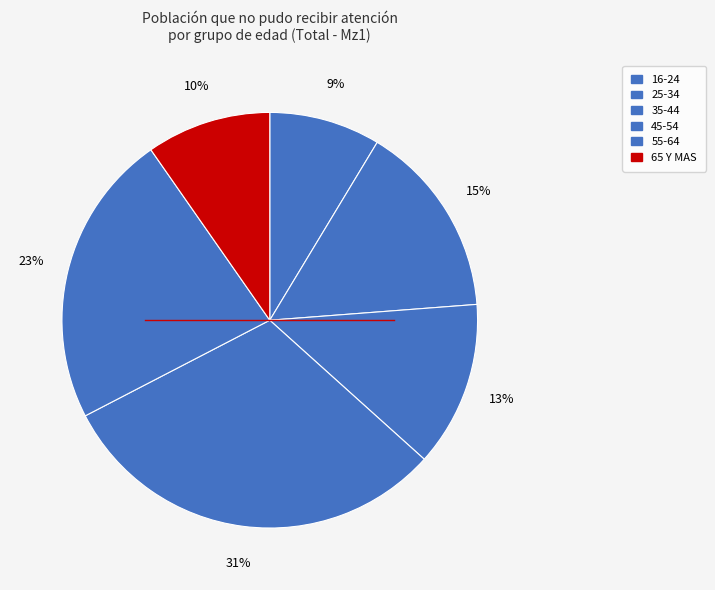

What percentage is NOT represented by 45-54?

69.3%